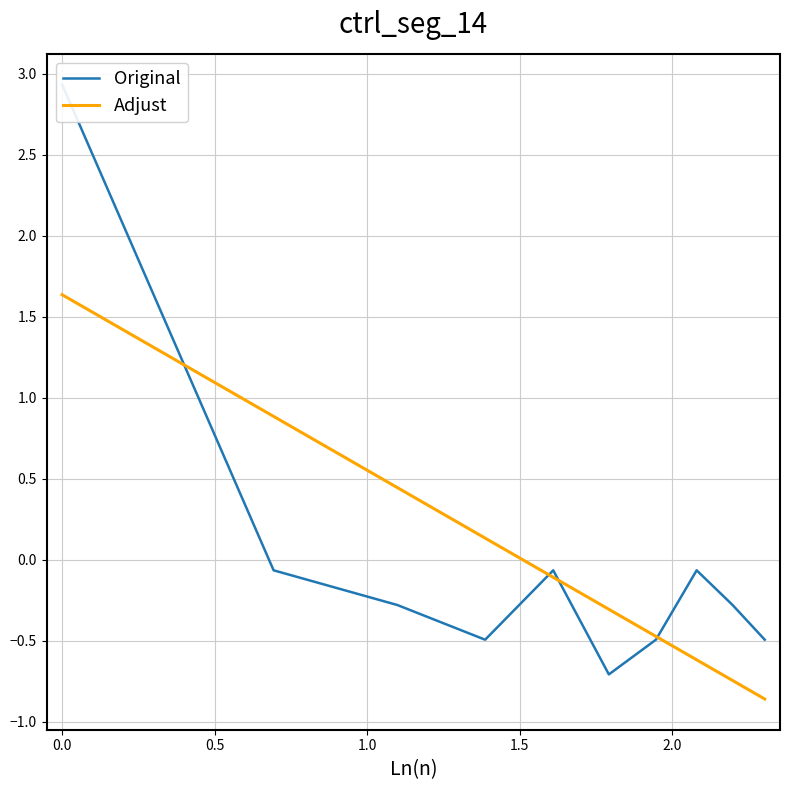

What is the greatest value displayed?

2.9